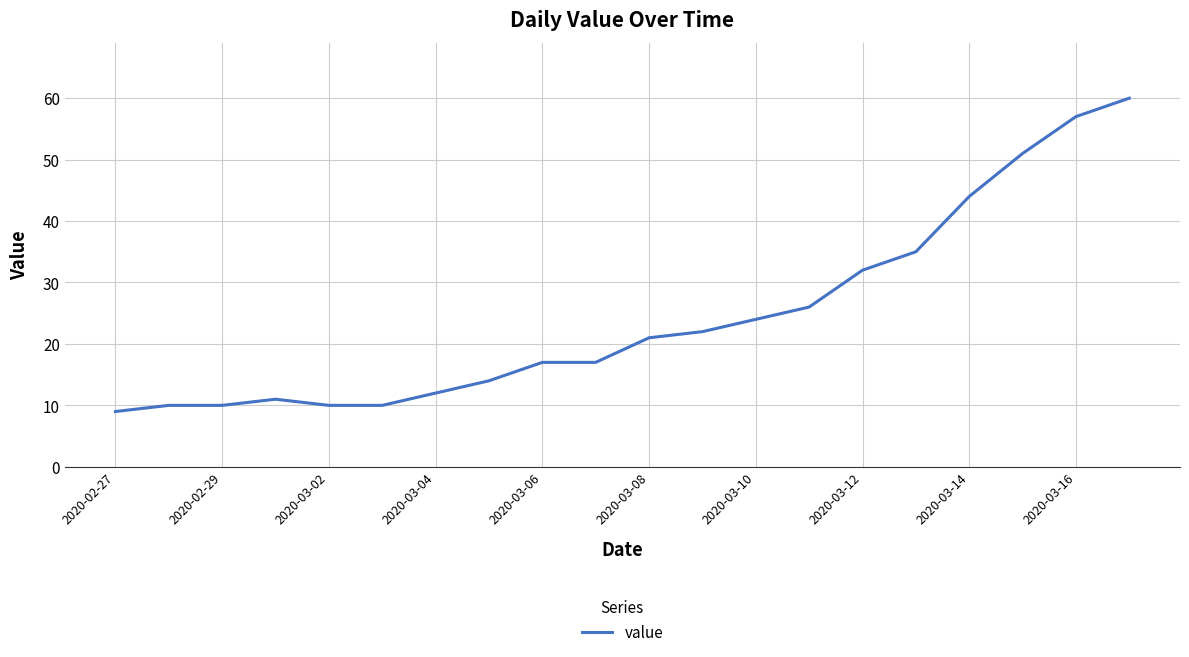

What is the greatest value displayed?

60